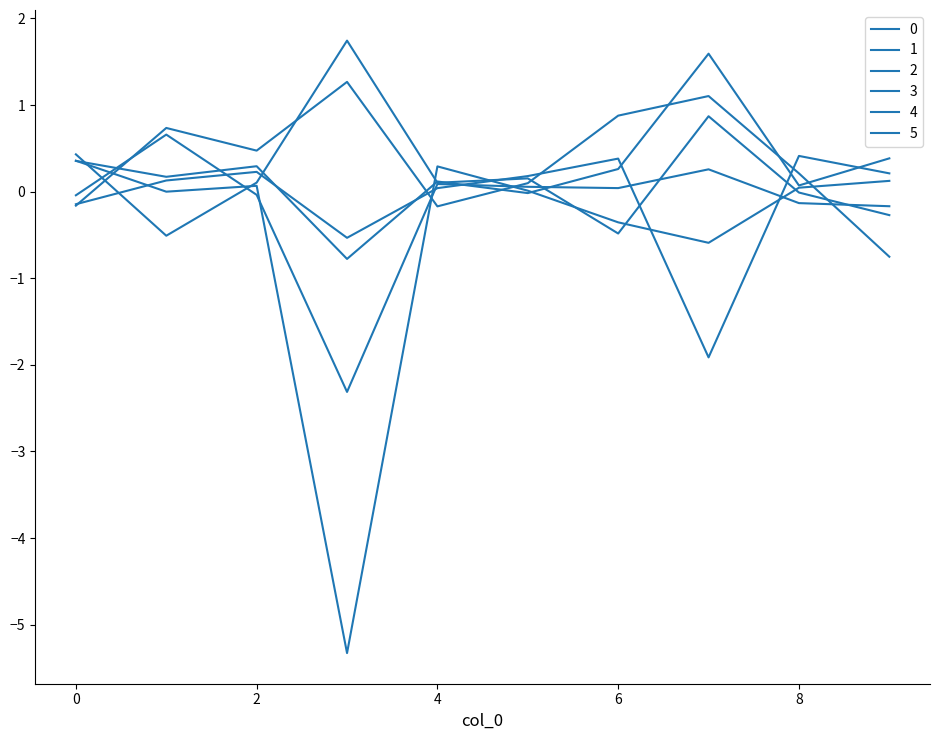

At which category does 4 reach its first local valley?

1